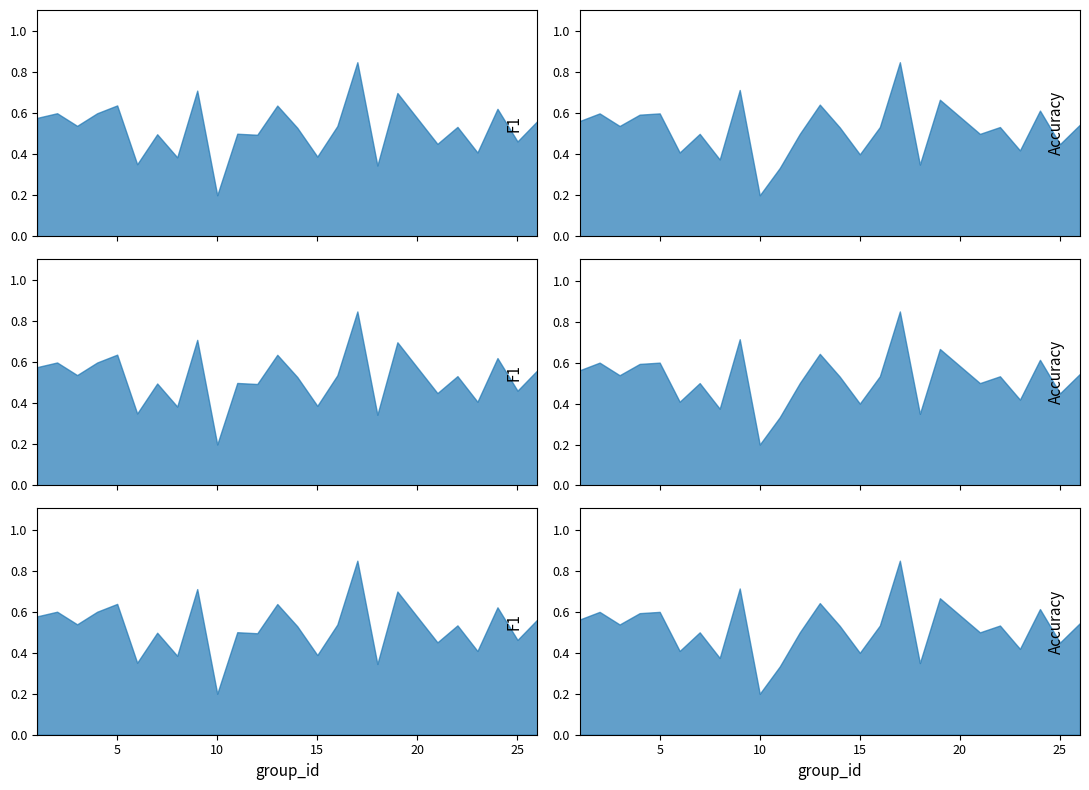

At which label does accuracy reach its minimum?

10